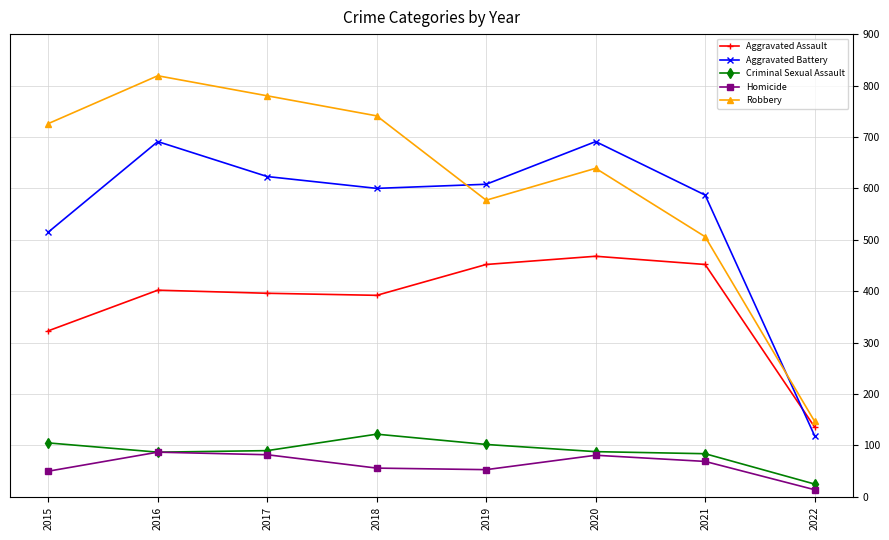

At which label does Criminal Sexual Assault first exceed 90?

2015